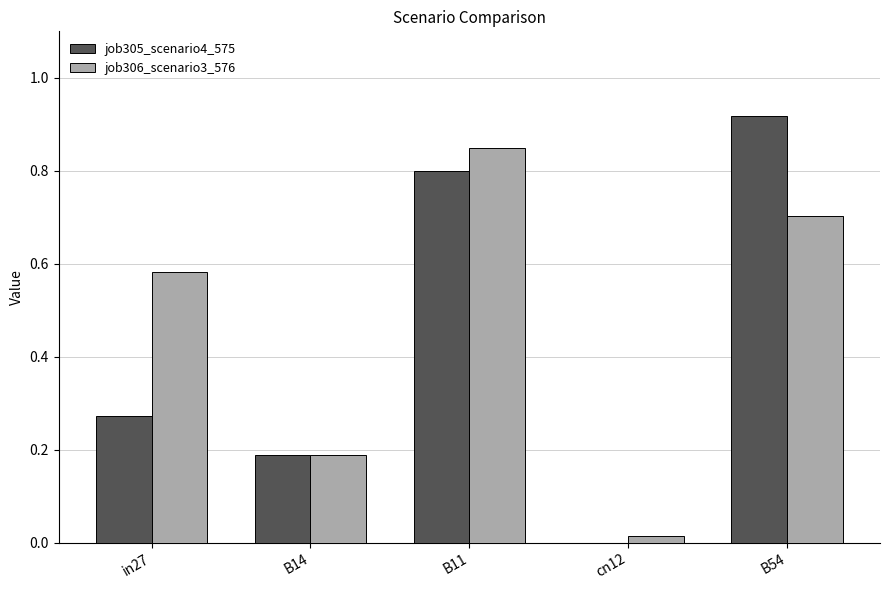

What is the sum of the job306_scenario3_576 values at in27 and B54?

1.3